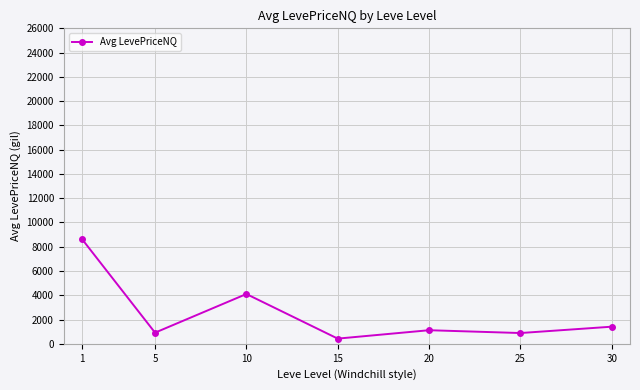

What is the value of the 6th point from the left?

887.3